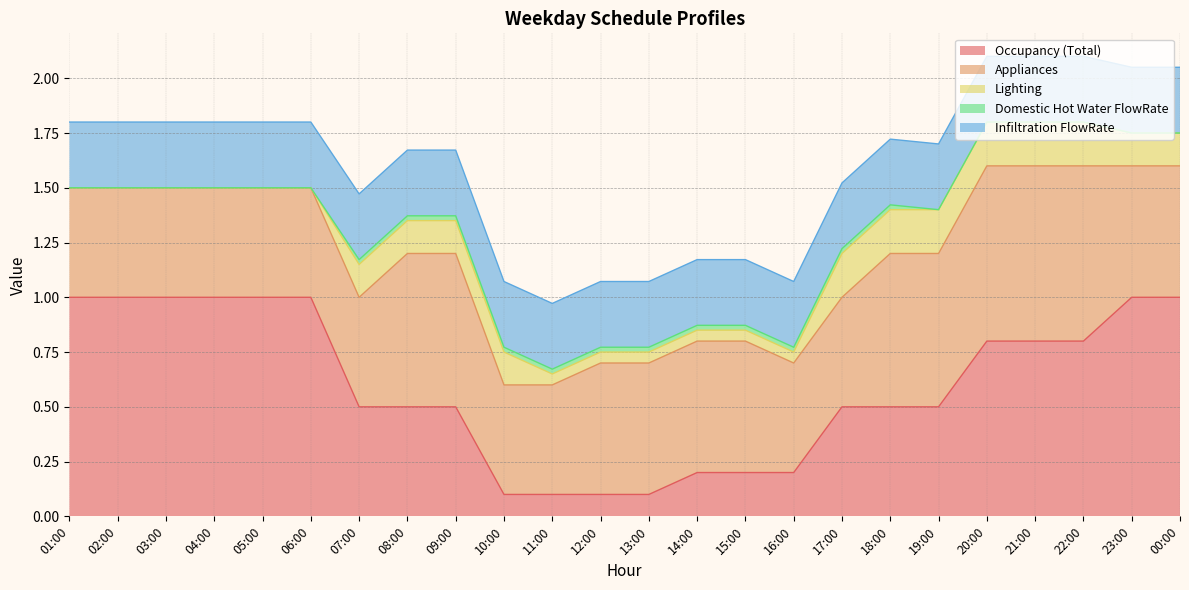

What is the spread (max minus min) of values at 03:00?

1.0